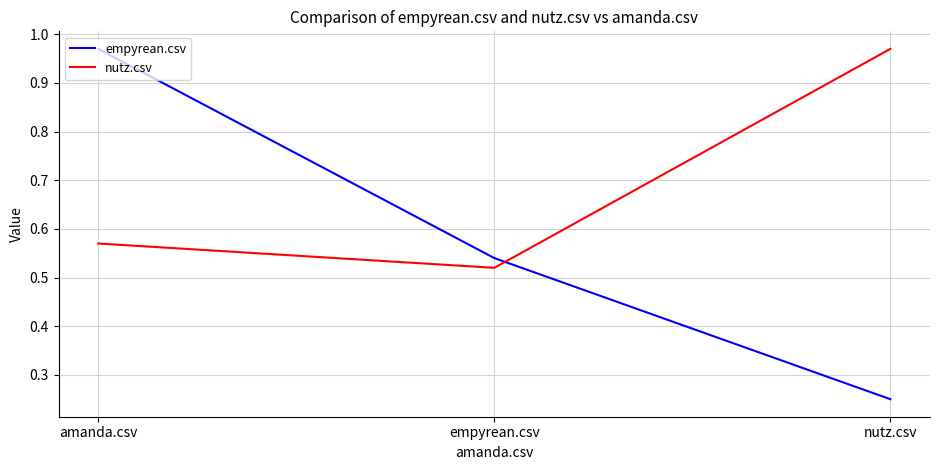

What is the sum of the empyrean.csv values at nutz.csv and empyrean.csv?

0.8